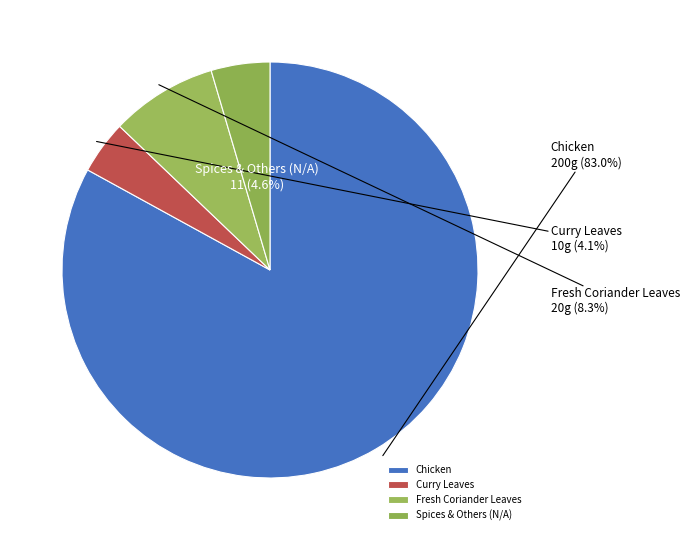

What is the ratio of the value at Curry Leaves to the value at Spices & Others (N/A)?

1.0